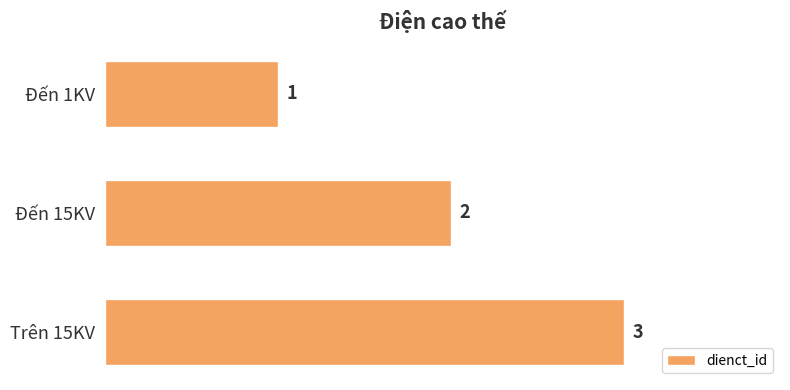

What is the difference between the maximum and minimum values?

2